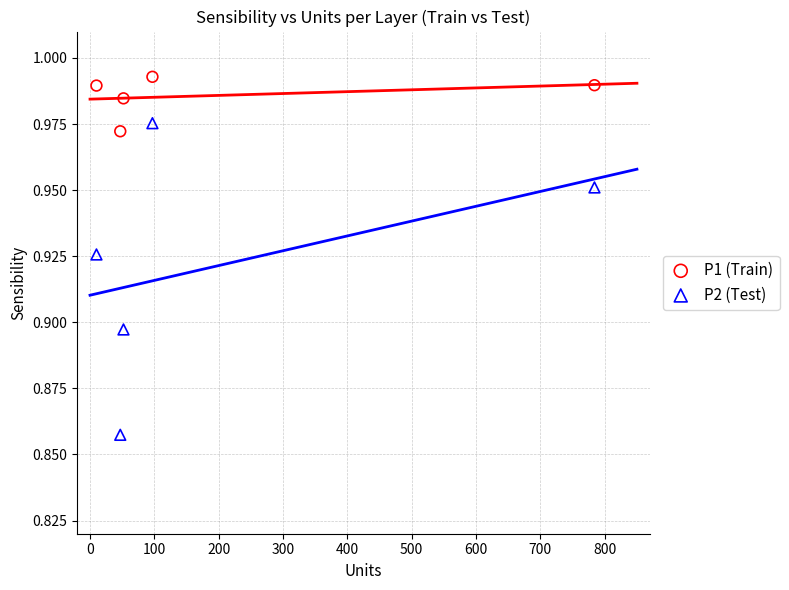

Across all data points, what is the range of X values (max minus min)?

774.0